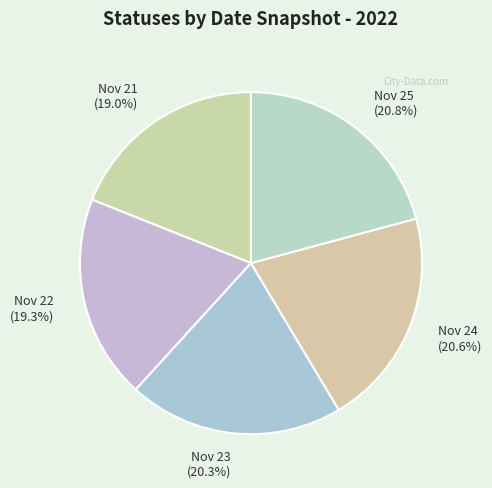

Is there any slice that represents more than half of the pie?

No